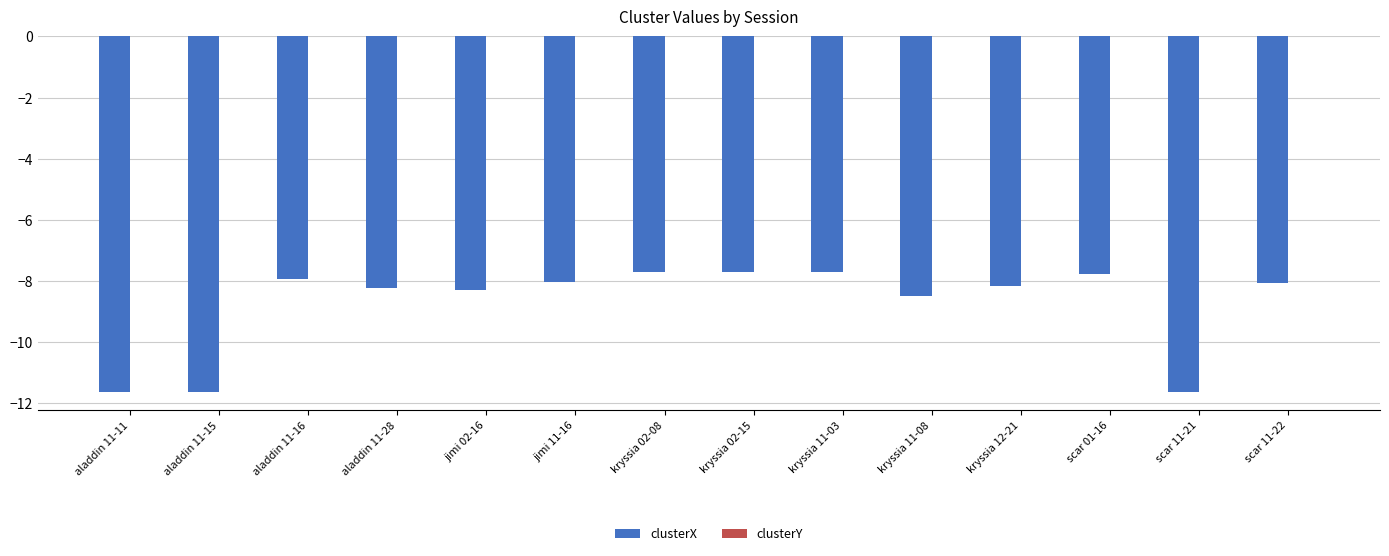

True or false: clusterX has a value of -8.2 at kryssia 12-21.

True